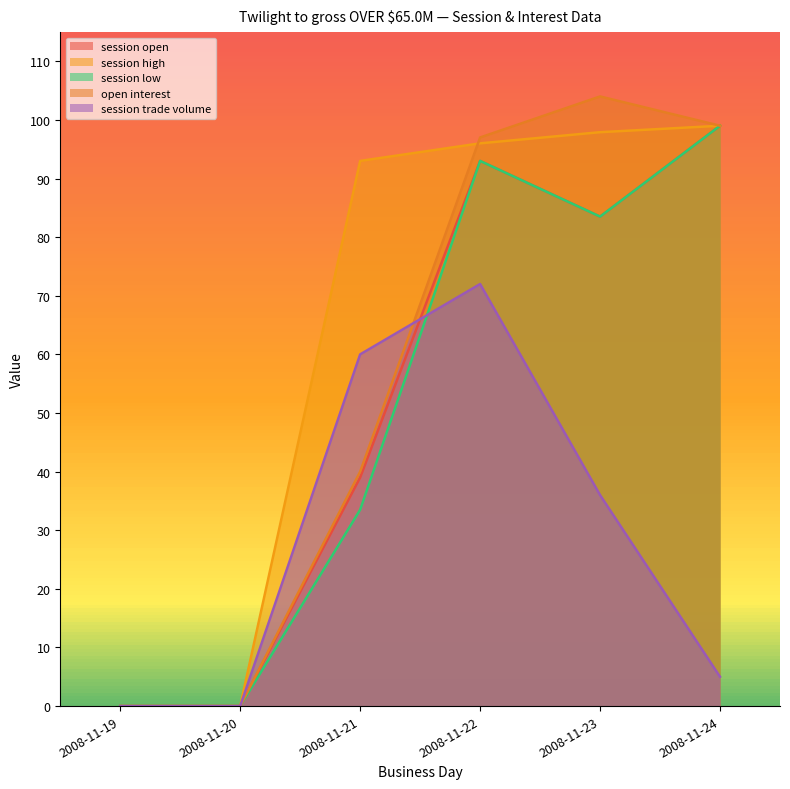

How many lines are shown in the chart?

5